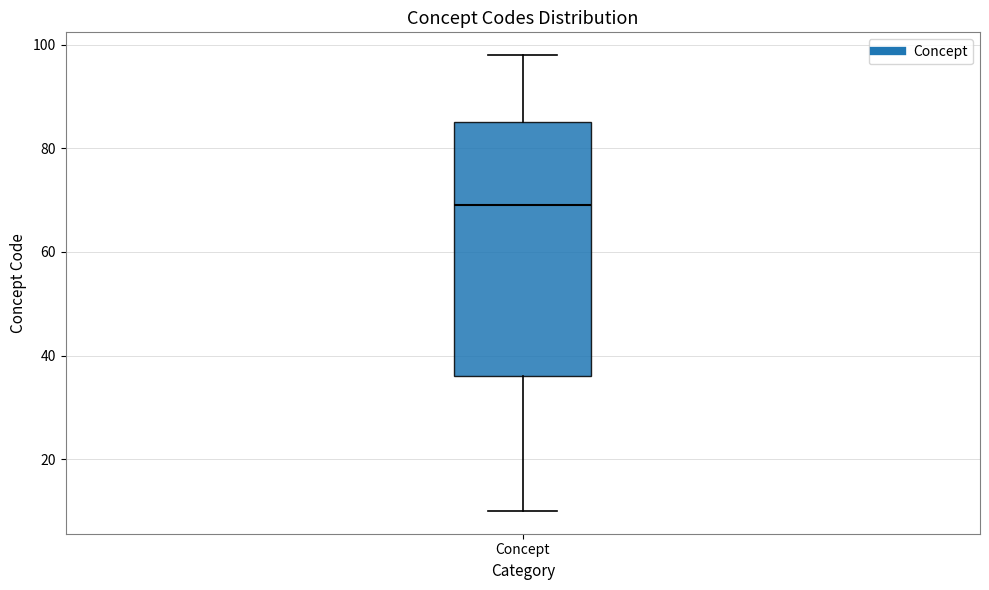

Read this box plot against the y-axis: the position of the median line, the range covered by the box, and the ends of both whiskers. The values are not printed on the chart, so give them approximately, as read against the axis.

median 70, box 36 to 86, whiskers 10 to 98